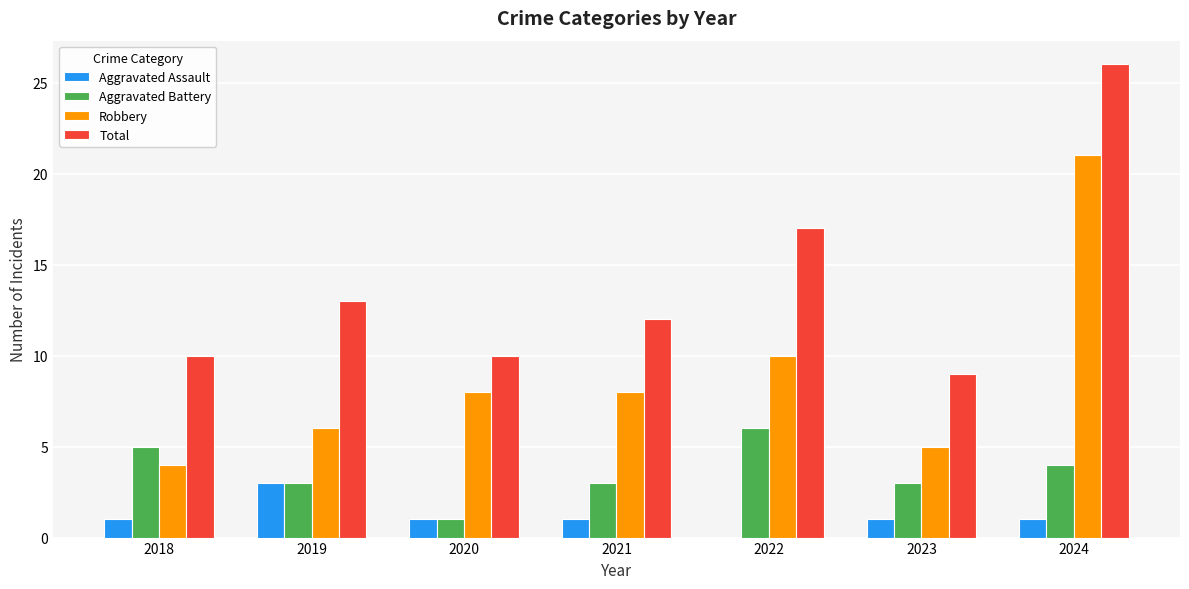

What is the highest value of the Aggravated Battery series?

6